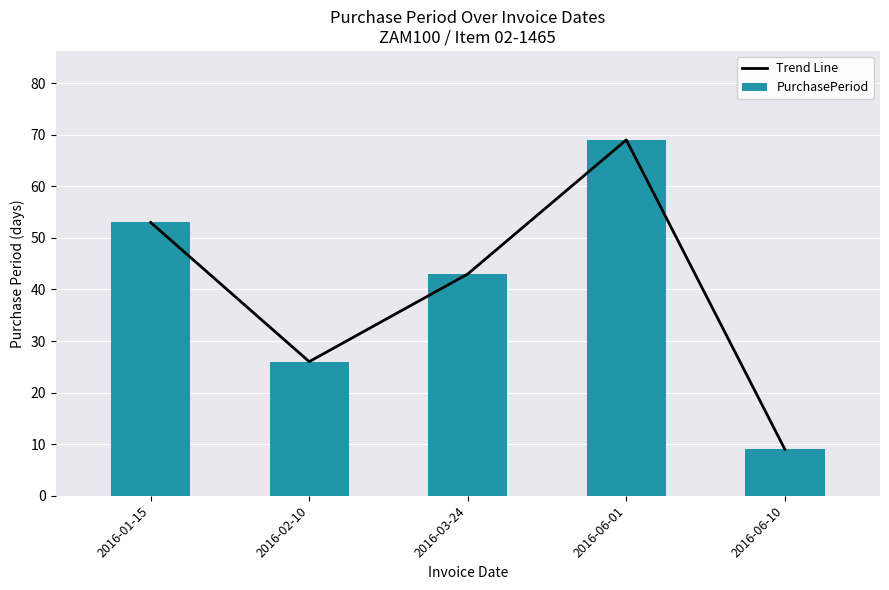

List the labels in order of PurchasePeriod value, smallest first.

2016-06-10, 2016-02-10, 2016-03-24, 2016-01-15, 2016-06-01